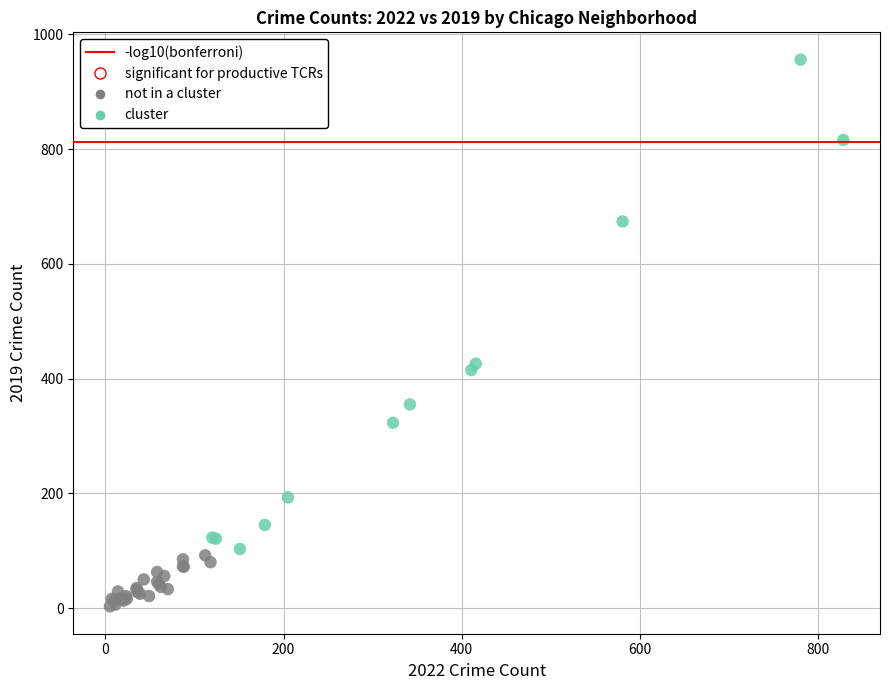

Which series contains the highest Y value?

cluster